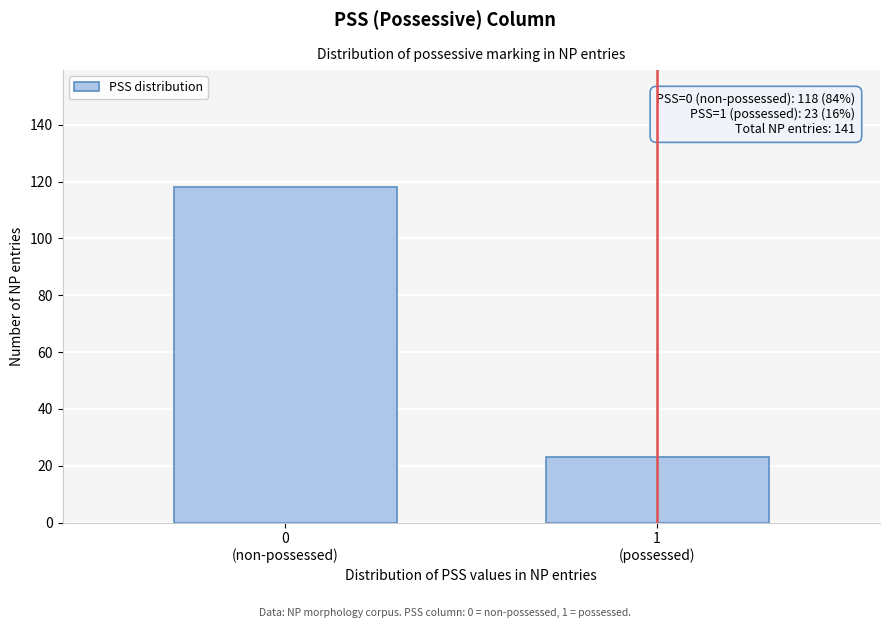

Reading right to left, extract all data points from this chart.

23	118